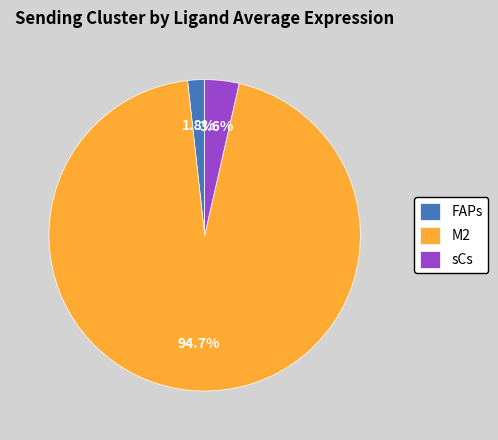

To the nearest percent, what percentage of the pie is sCs?

4%